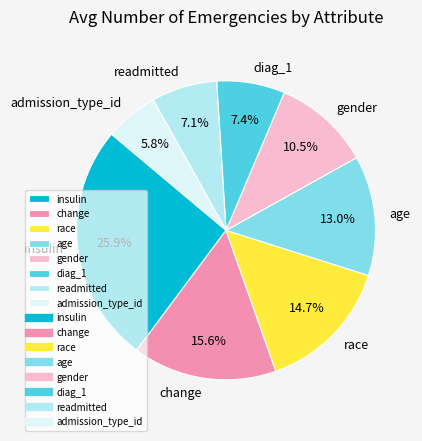

What percentage is the change slice, to the nearest percent?

16%